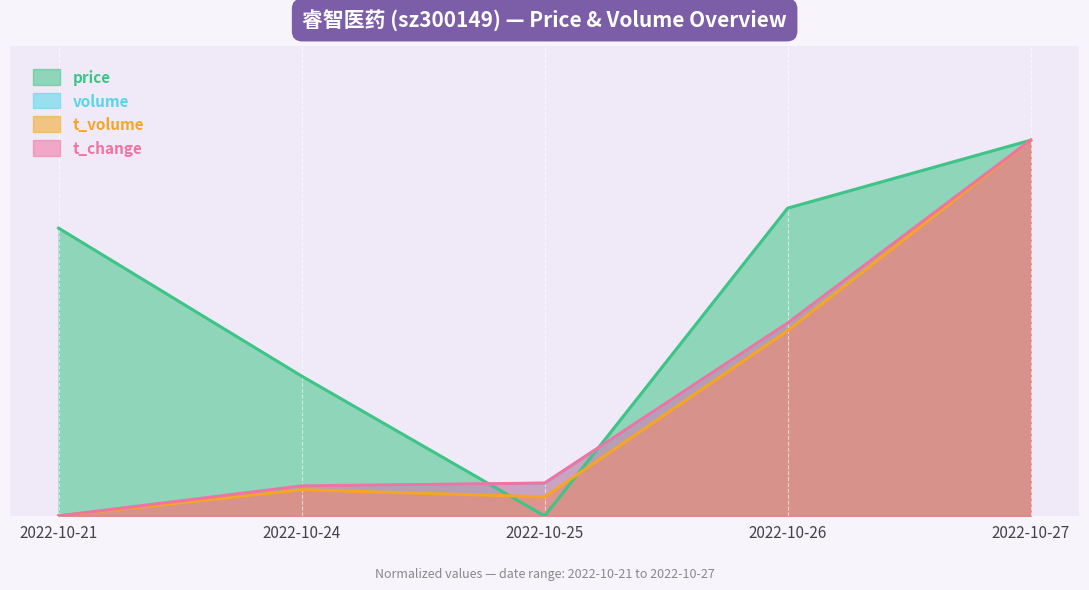

True or false: volume has more than 1 points higher than both neighbors.

False